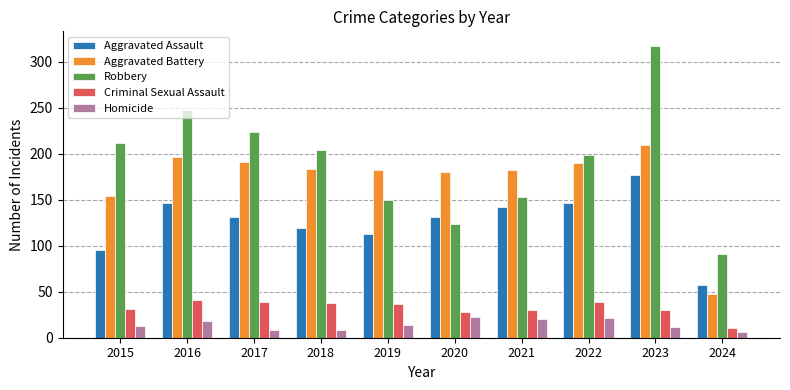

The value of Robbery at 2018 is 269. True or false?

False